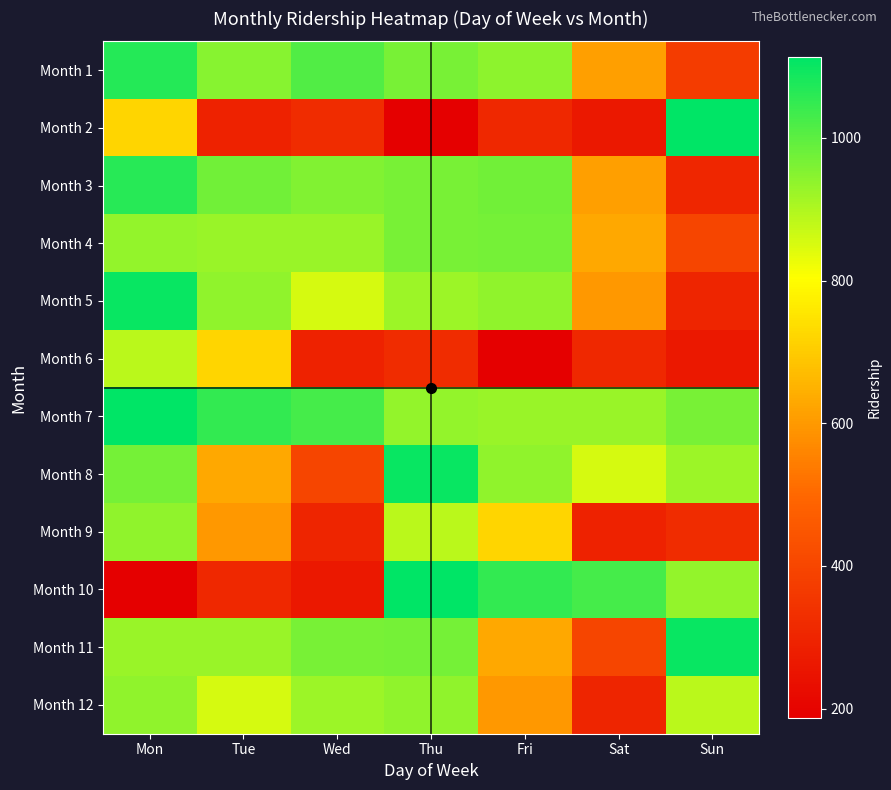

Which series has the largest total across all categories?

Month 7